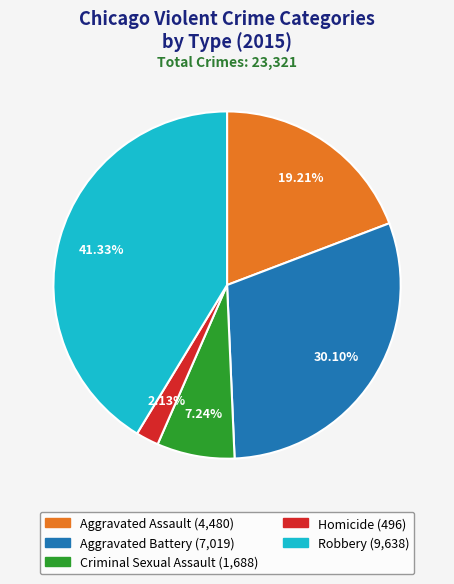

What is the ratio of the value at Criminal Sexual Assault to the value at Aggravated Assault?

0.4